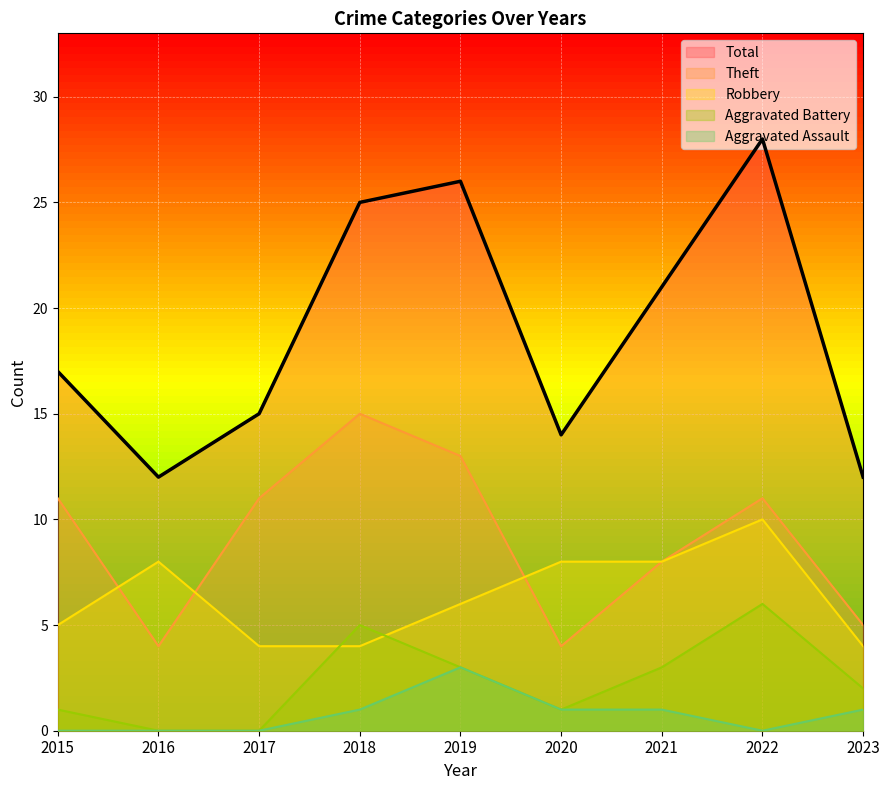

How many values in the Theft series exceed 11?

2